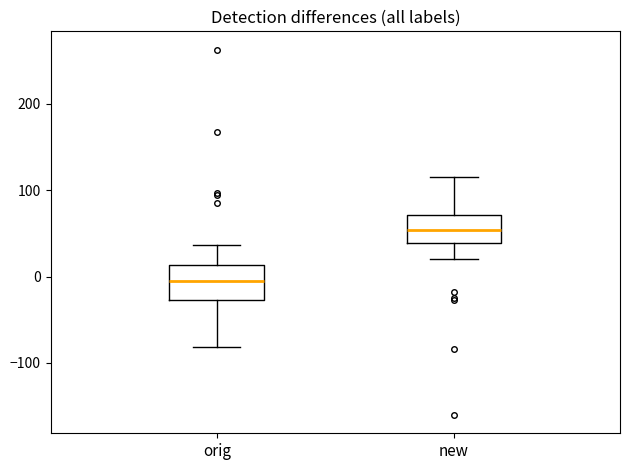

Where is the lower edge of the box for new on the y-axis? The values are not printed on the chart, so give them approximately, as read against the axis.

40